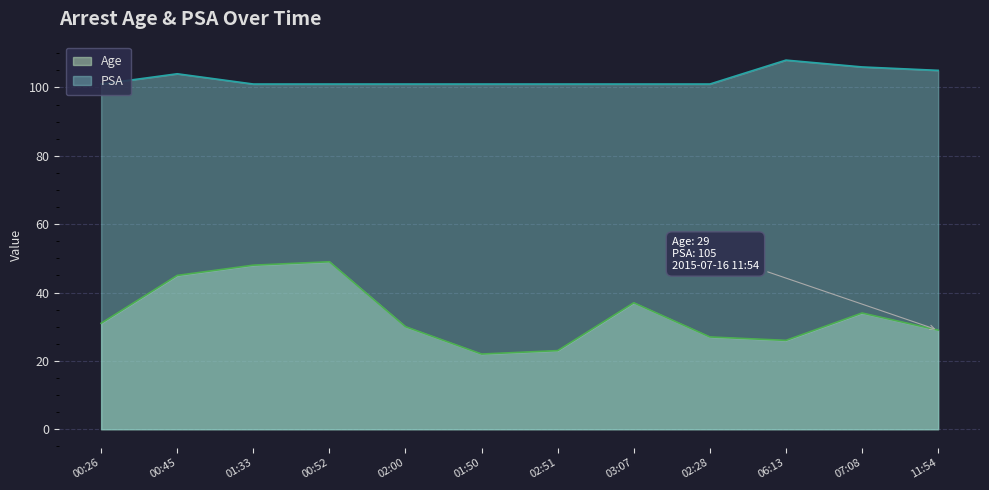

At which category does the chart reach its minimum across all series?

01:50